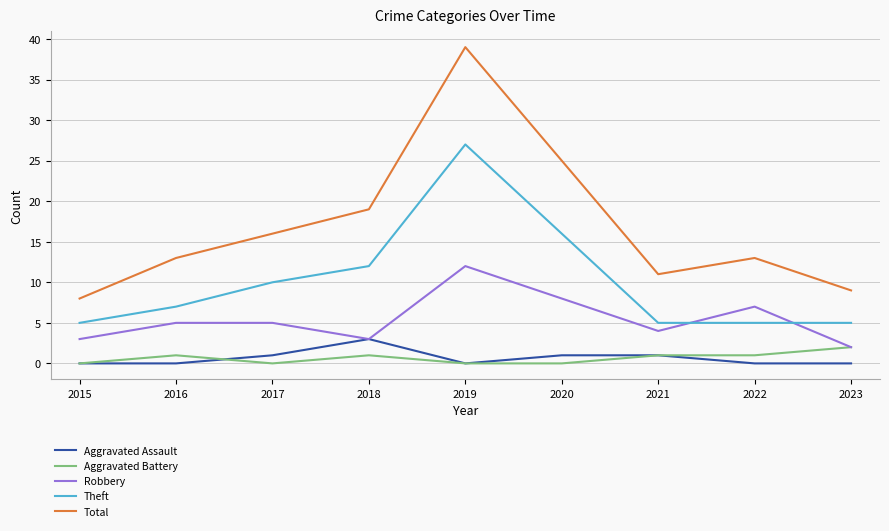

Which series has the largest total across all categories?

Total